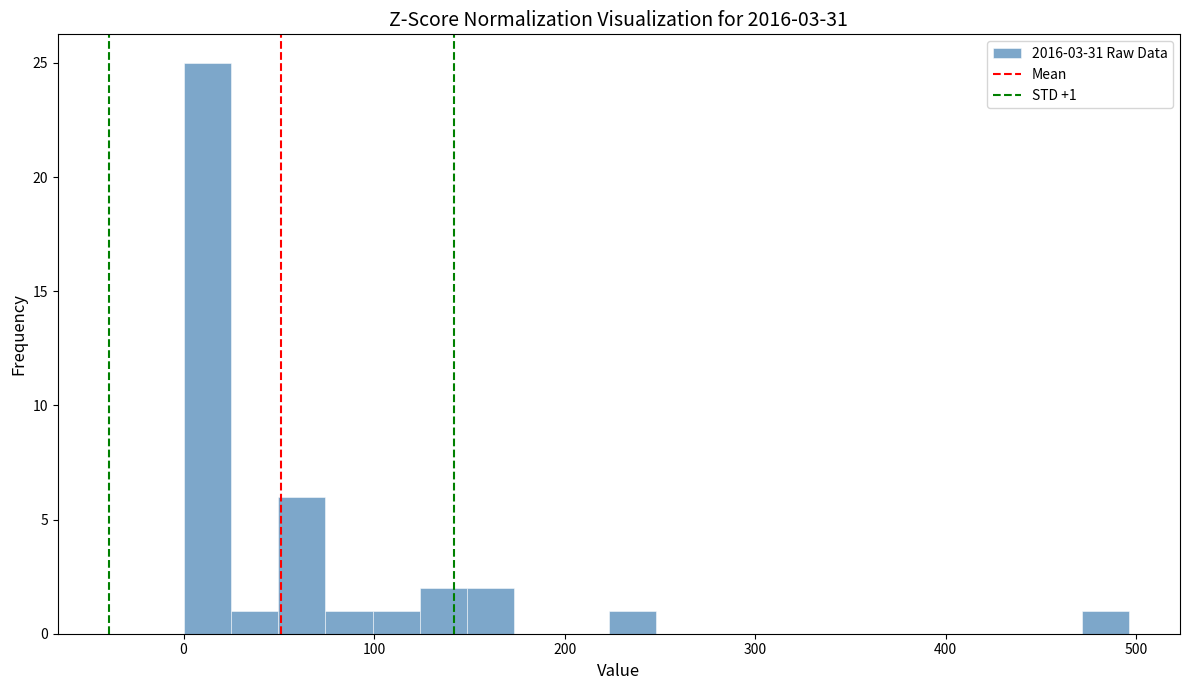

Around what value on the x-axis is the tallest bar? Give the approximate position of its centre, as read against the axis.

10